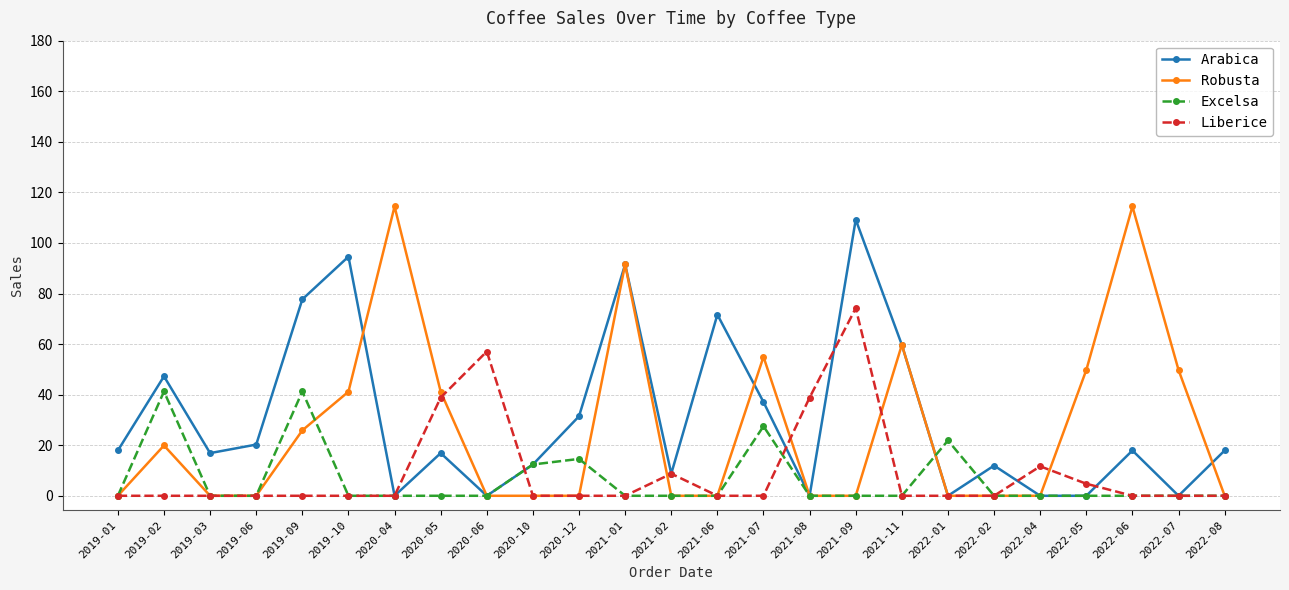

True or false: Liberice and Excelsa cross at least once.

True